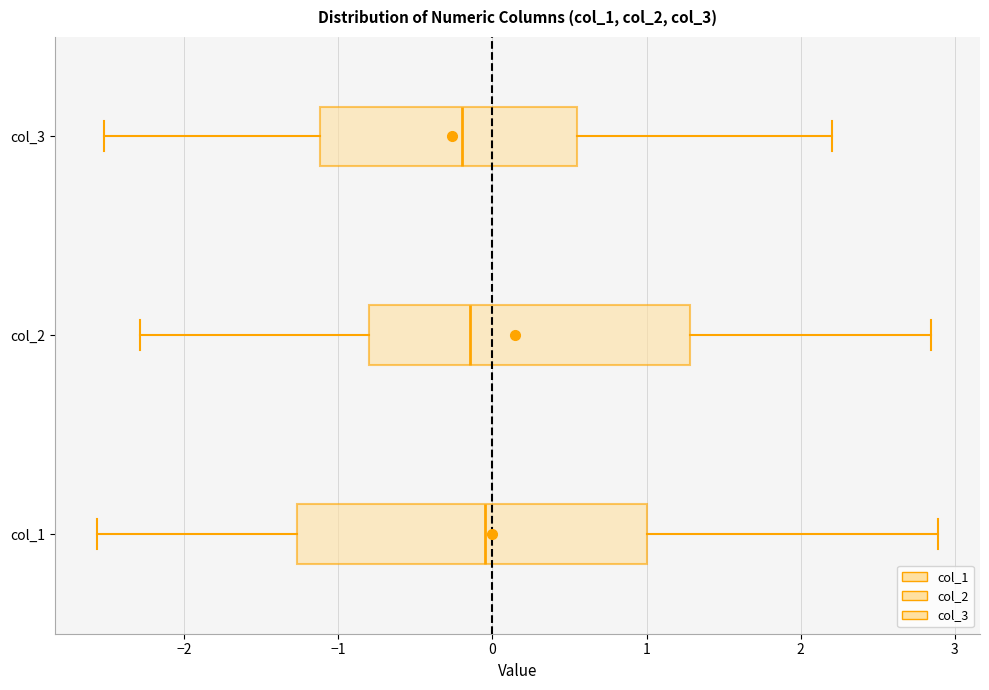

Where is the right edge of the box for col_1 on the x-axis? The values are not printed on the chart, so give them approximately, as read against the axis.

1.0